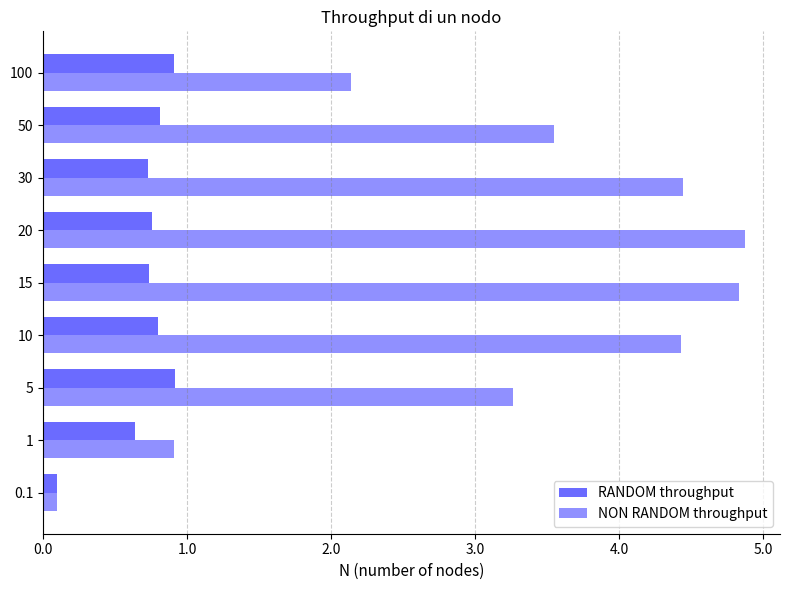

What are all the series names shown in the legend?

RANDOM throughput, NON RANDOM throughput